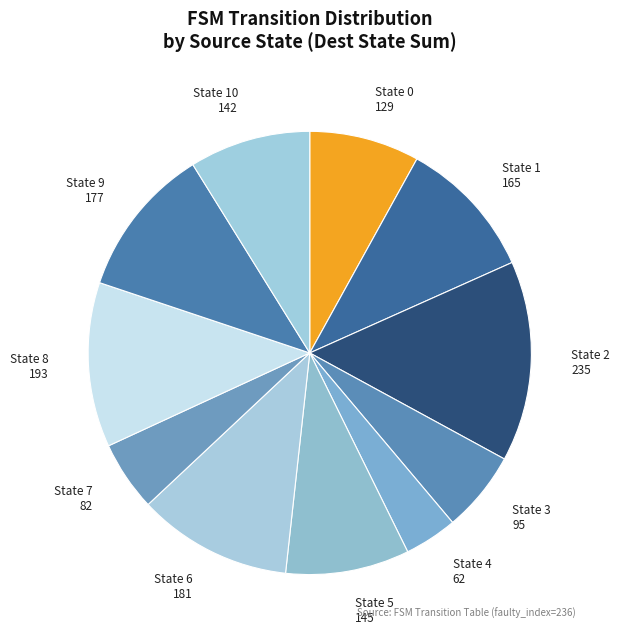

How many segments does this pie chart have?

11